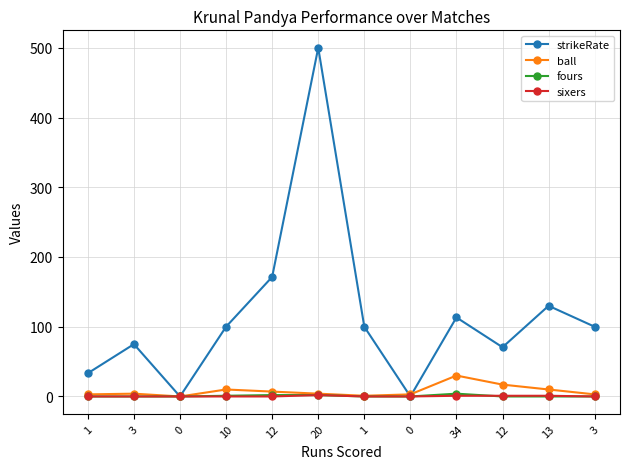

The strikeRate series shows 33.4 at 10. True or false?

False